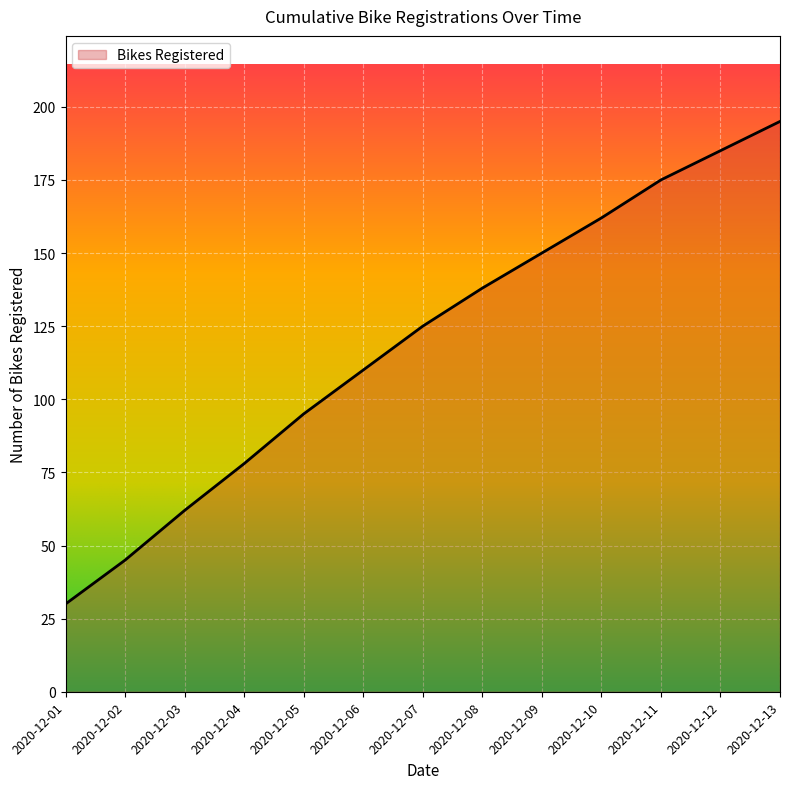

True or false: there are more than 2 points higher than both neighbors.

False